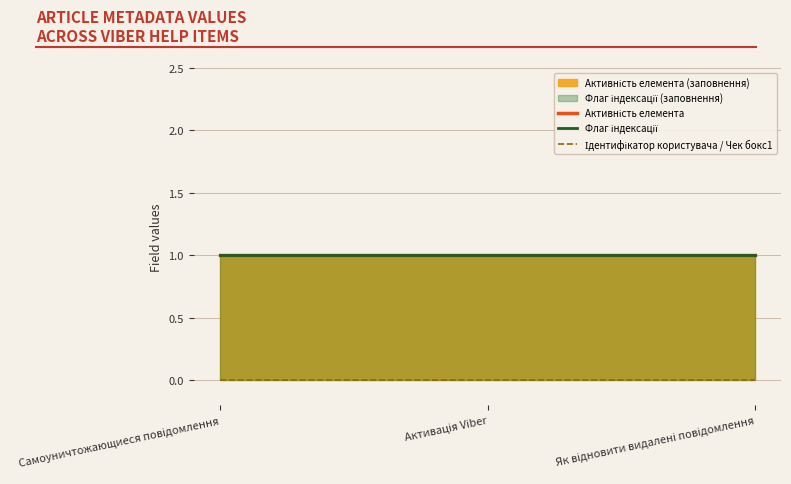

The Флаг індексації series shows 0 at Самоуничтожающиеся повідомлення. True or false?

False